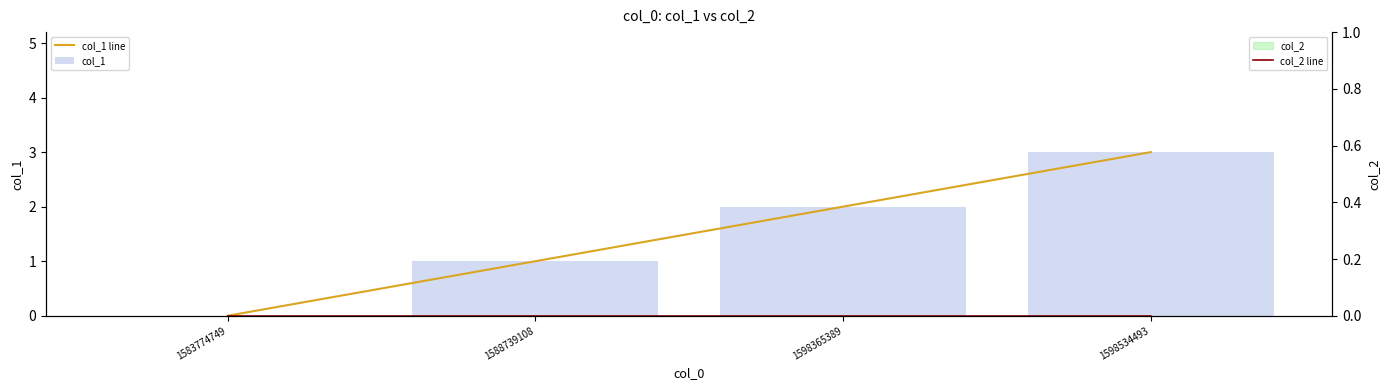

What is the difference between the maximum and second lowest values in the col_1 series?

2